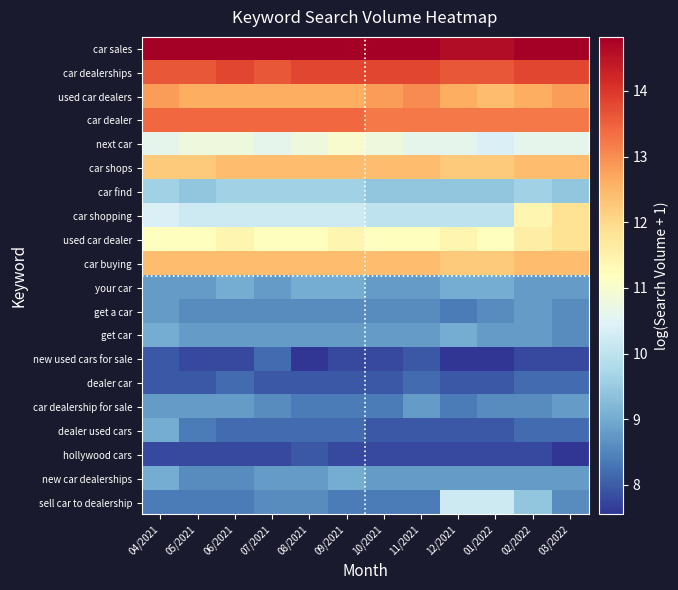

What is the spread (max minus min) of values at 07/2021?

7.0